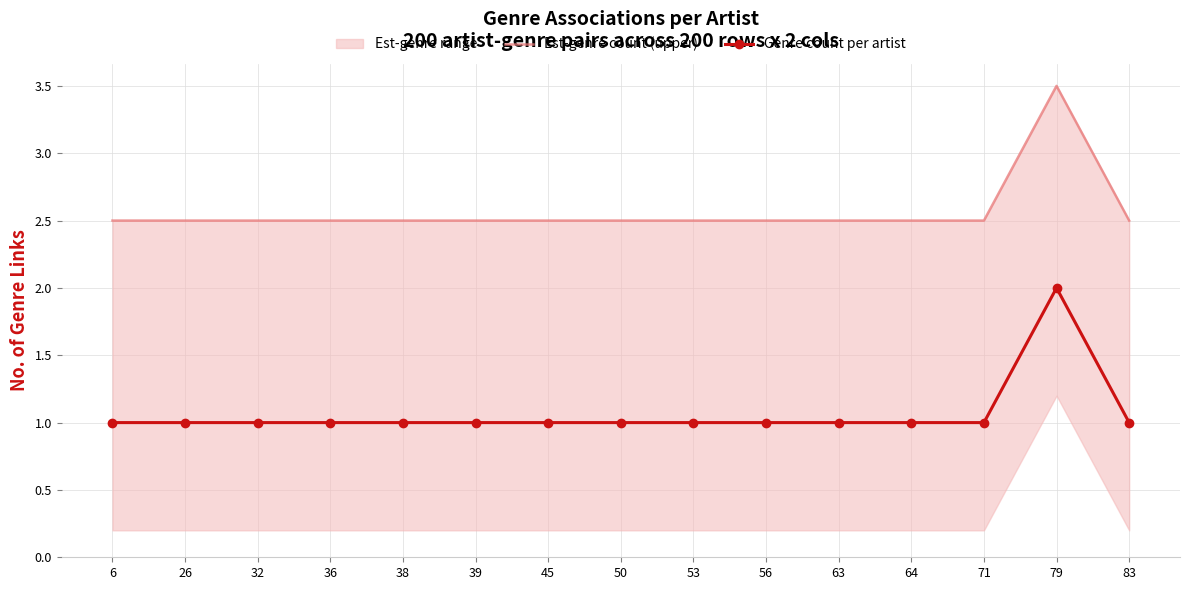

What is the value of the Genre count per artist point at the 11th from the left?

1